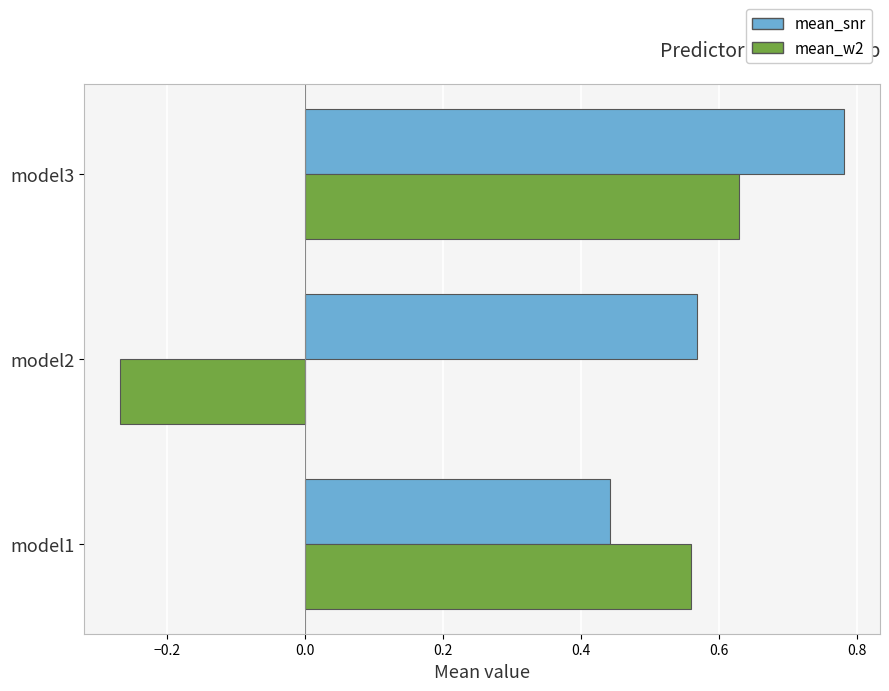

What are all the series names shown in the legend?

mean_snr, mean_w2